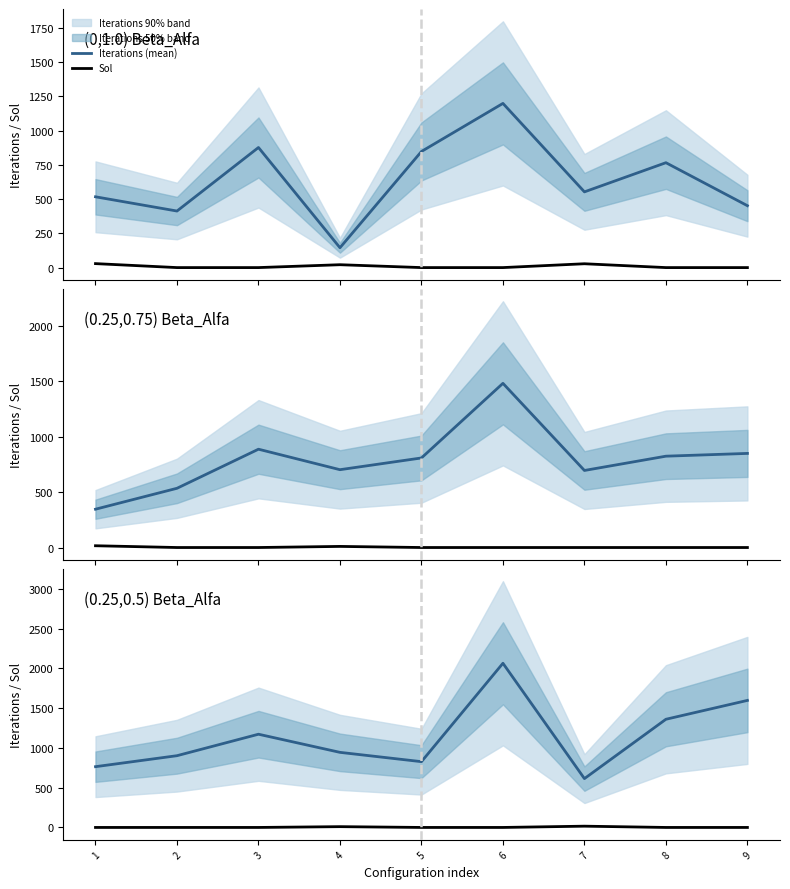

True or false: Sol and Iterations (mean) intersect in this chart.

False